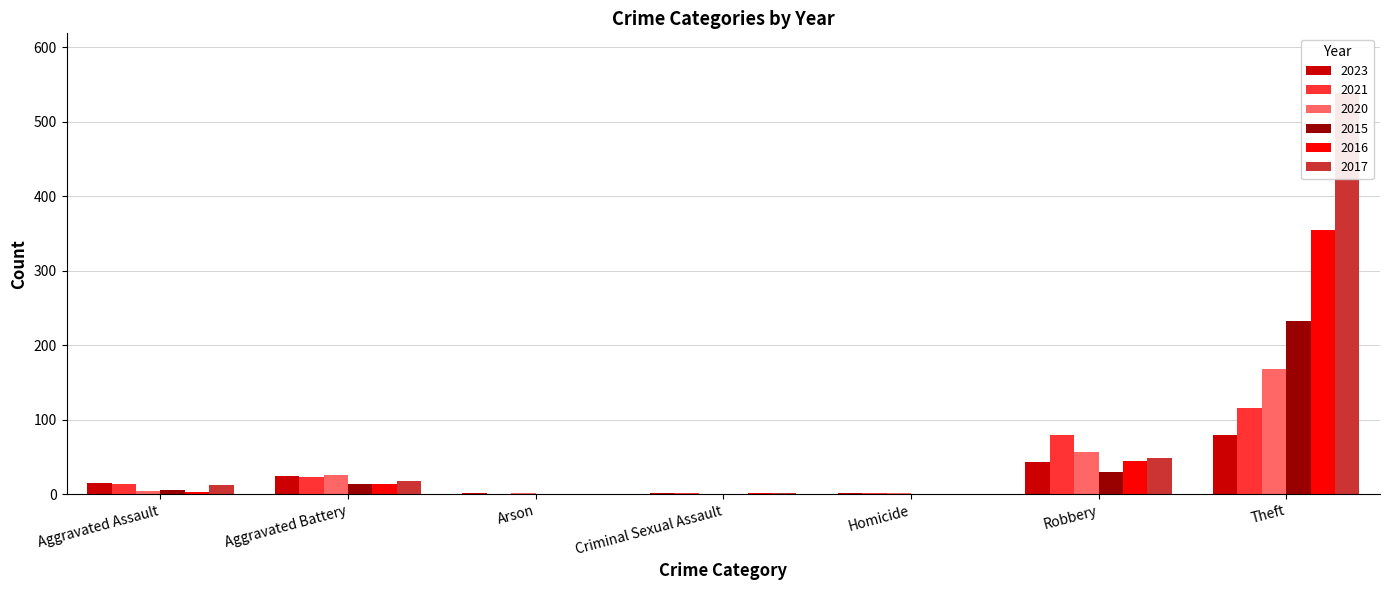

At which label does 2023 first exceed 15?

Aggravated Battery